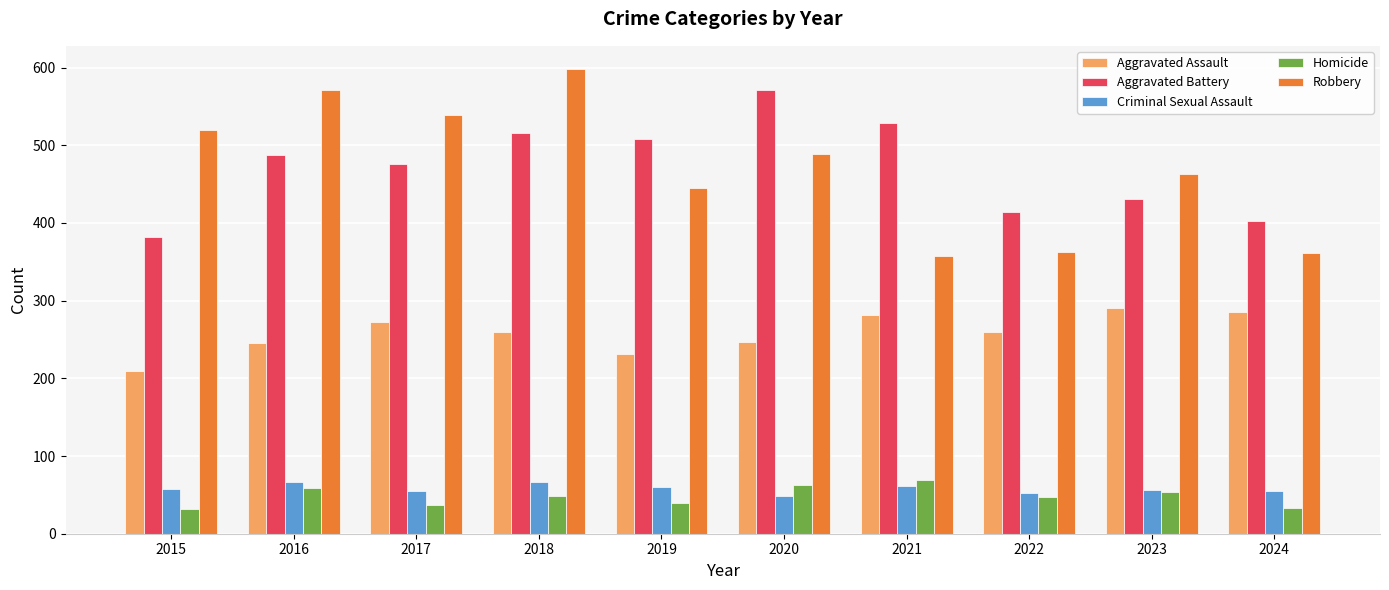

At 2015, list the series in order from largest to smallest.

Robbery, Aggravated Battery, Aggravated Assault, Criminal Sexual Assault, Homicide